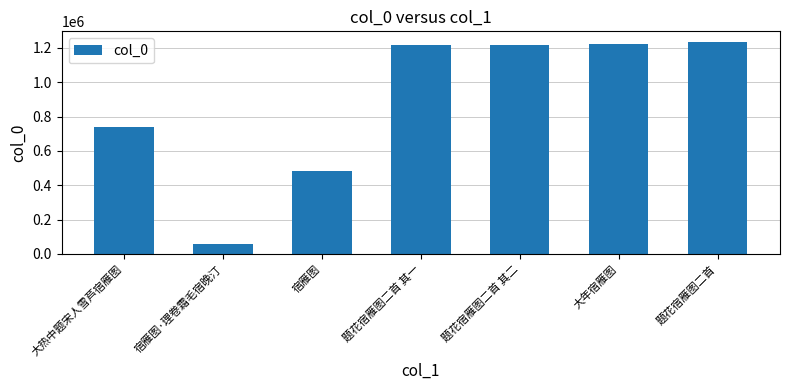

At which label is the value closest to 646754?

大热中题宋人雪芦宿雁图